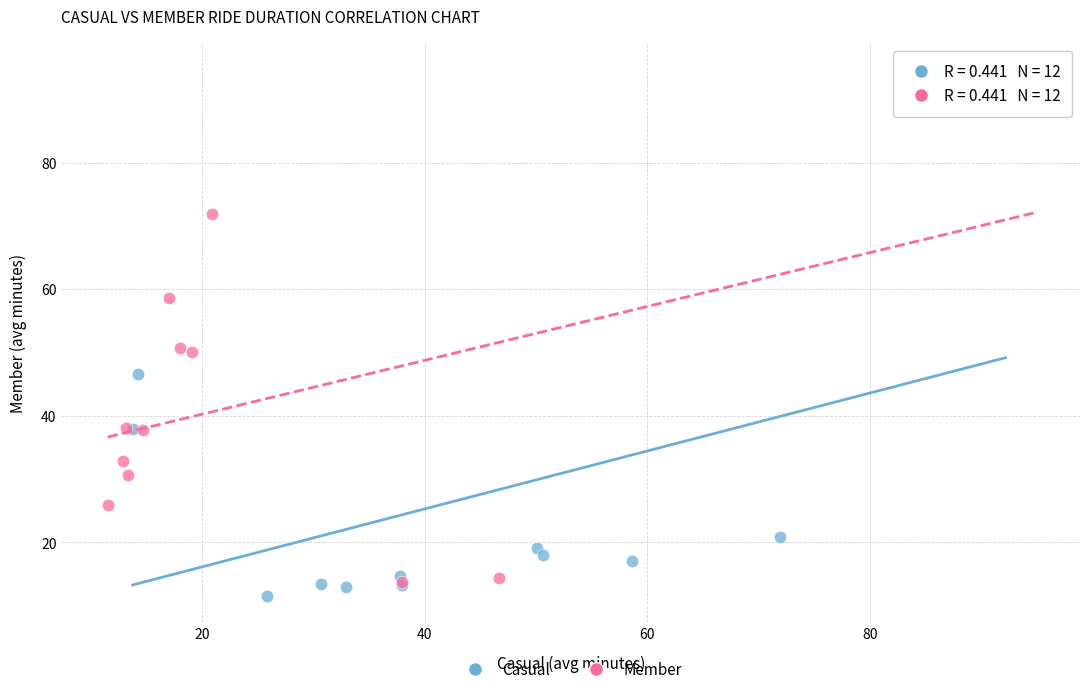

What are all the series names shown in the legend?

Casual, Member